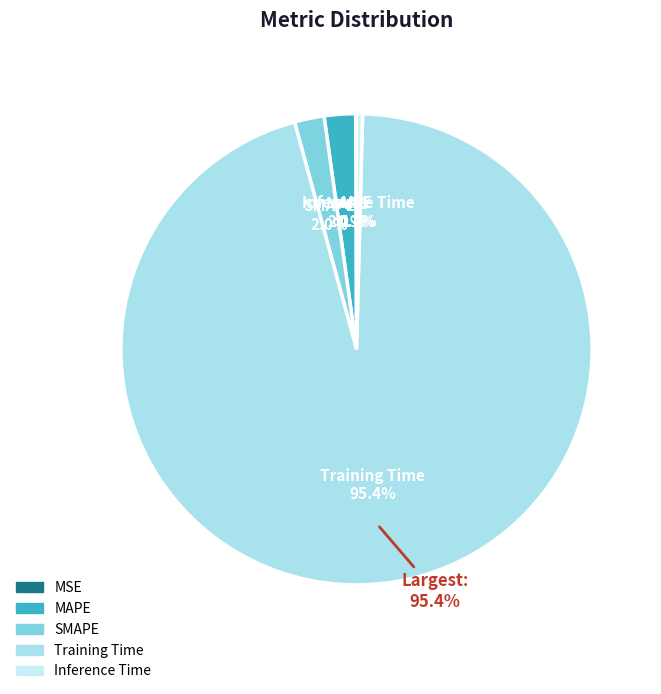

True or false: MAPE accounts for 2% of the total.

True